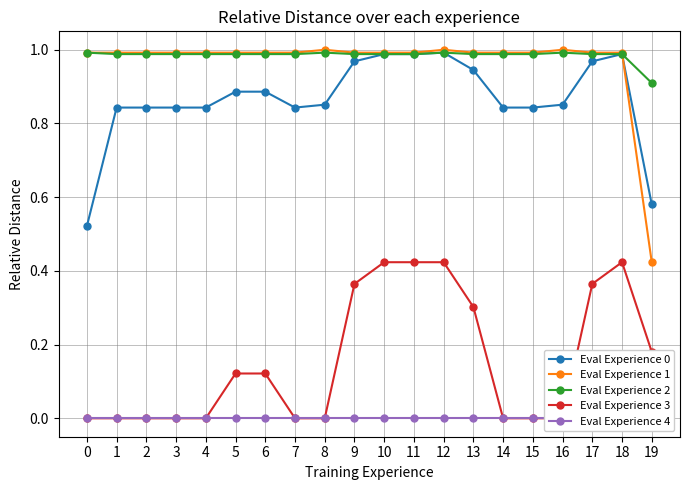

How many lines are shown in the chart?

5